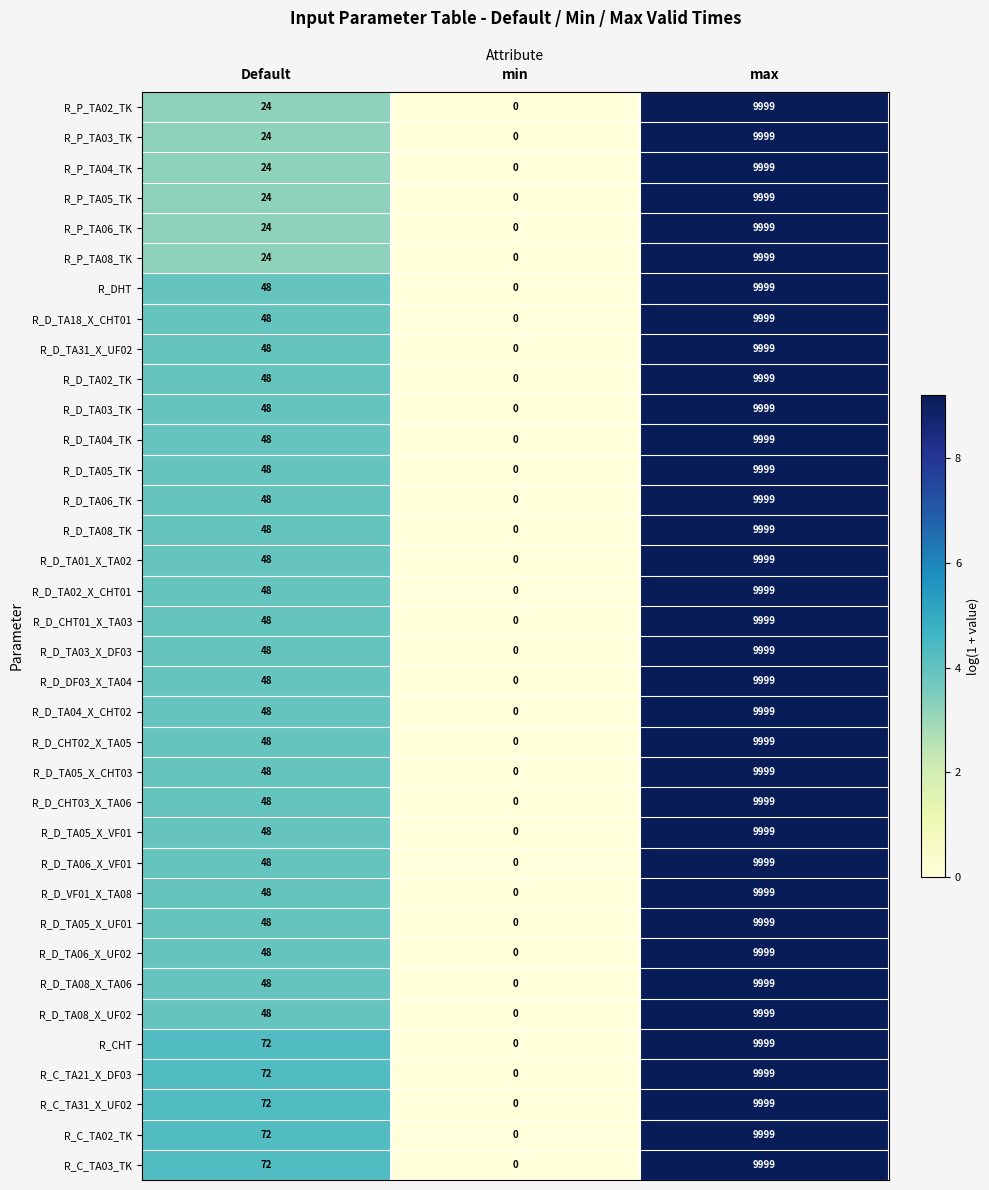

Is it true that R_C_TA31_X_UF02 equals 0 at min?

True